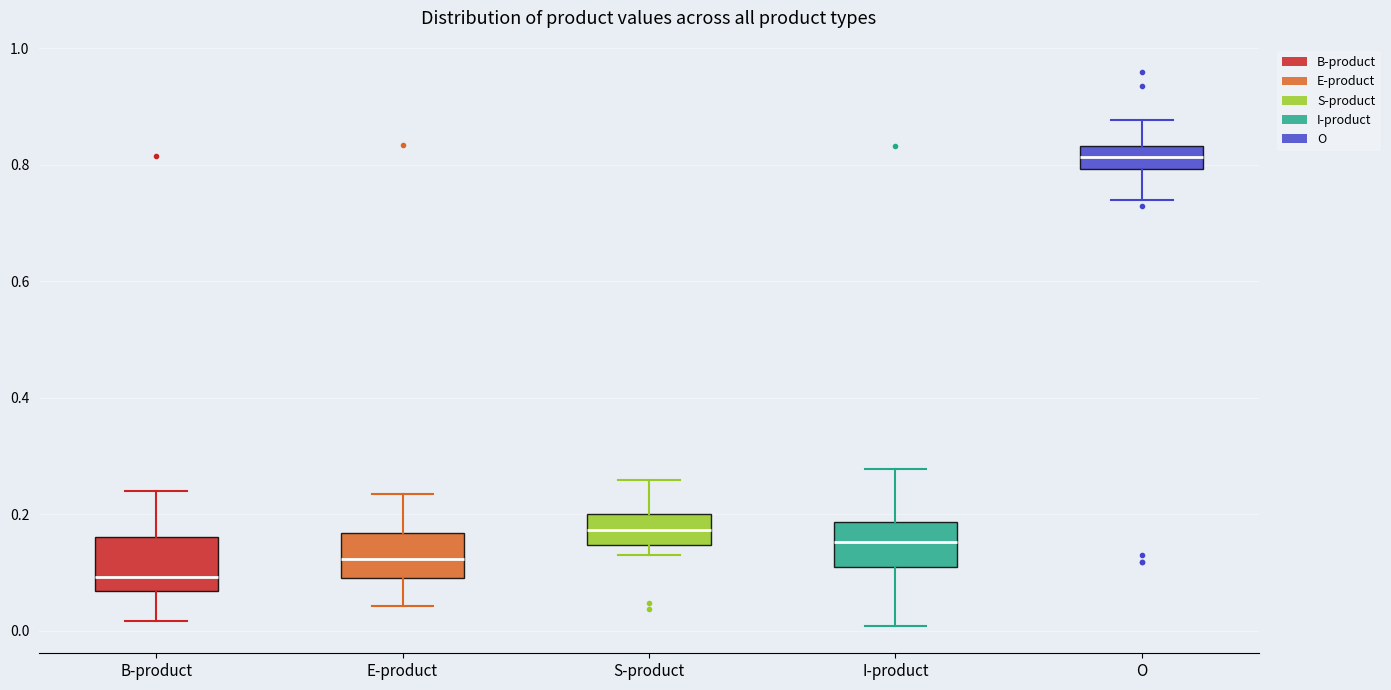

Which box's median line is the highest?

O